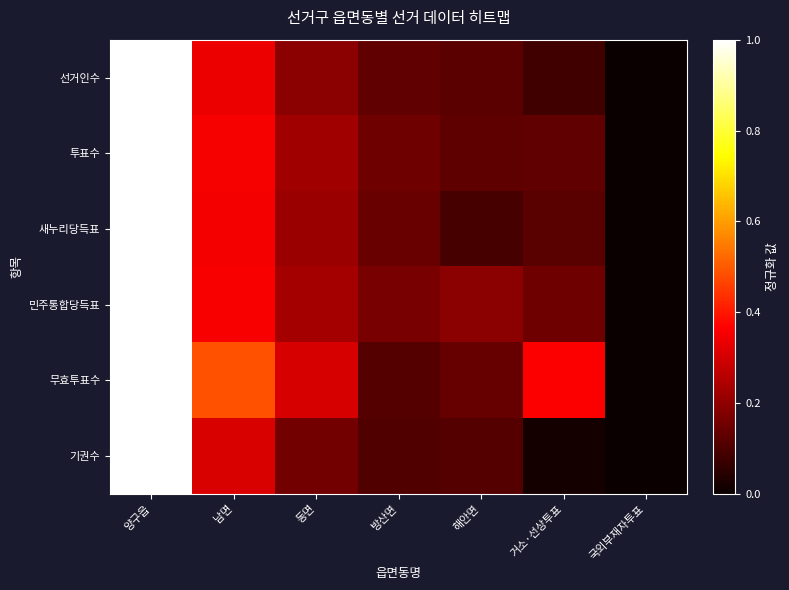

What is the spread (max minus min) of values at 방산면?

0.1